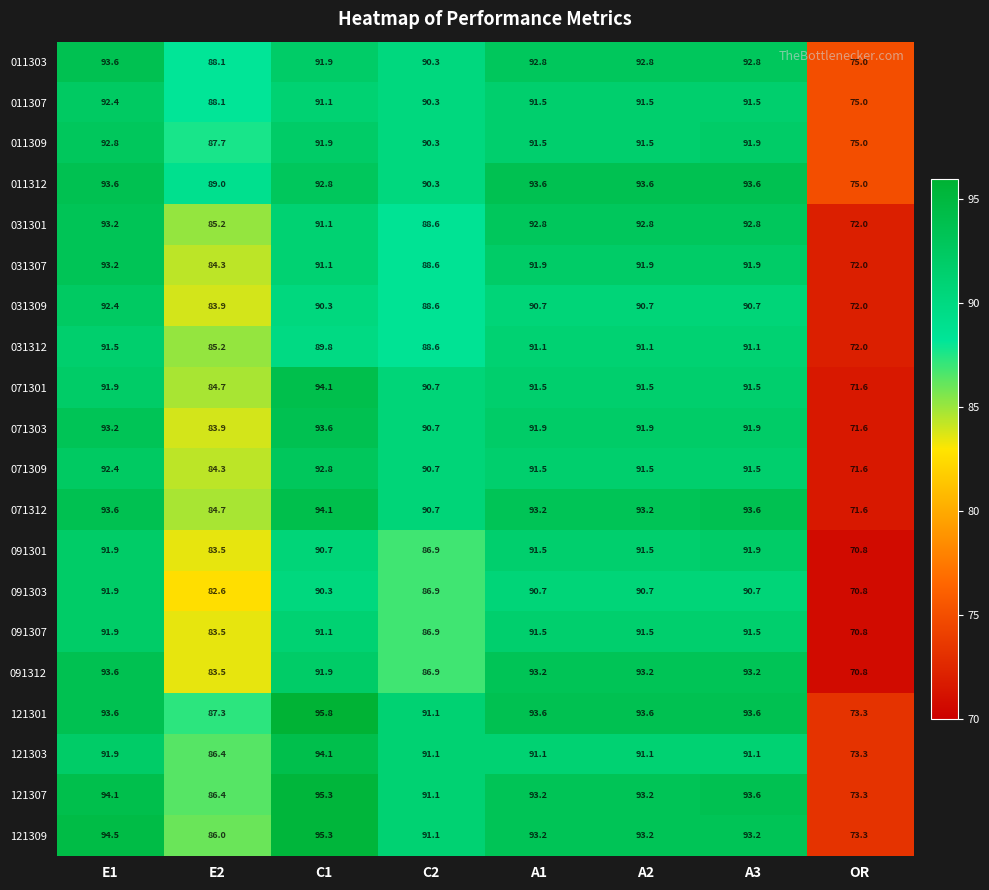

How many values in the 091303 series exceed 90?

5